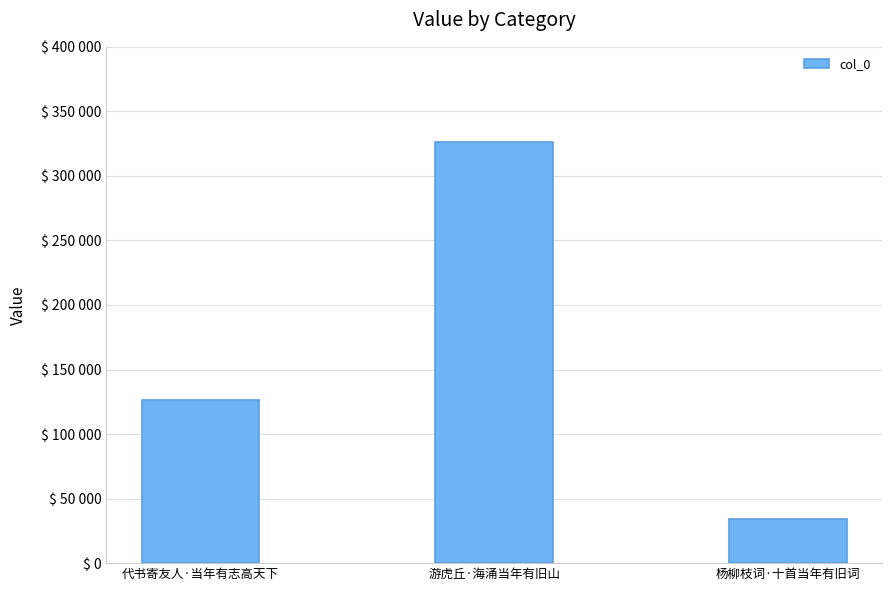

Which category has the lowest value across all series?

杨柳枝词·十首当年有旧词